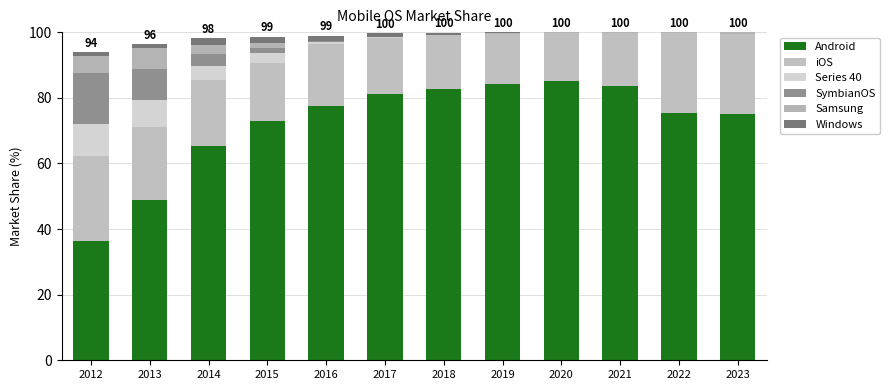

Rank the categories by Android value from lowest to highest.

2012, 2013, 2014, 2015, 2023, 2022, 2016, 2017, 2018, 2021, 2019, 2020